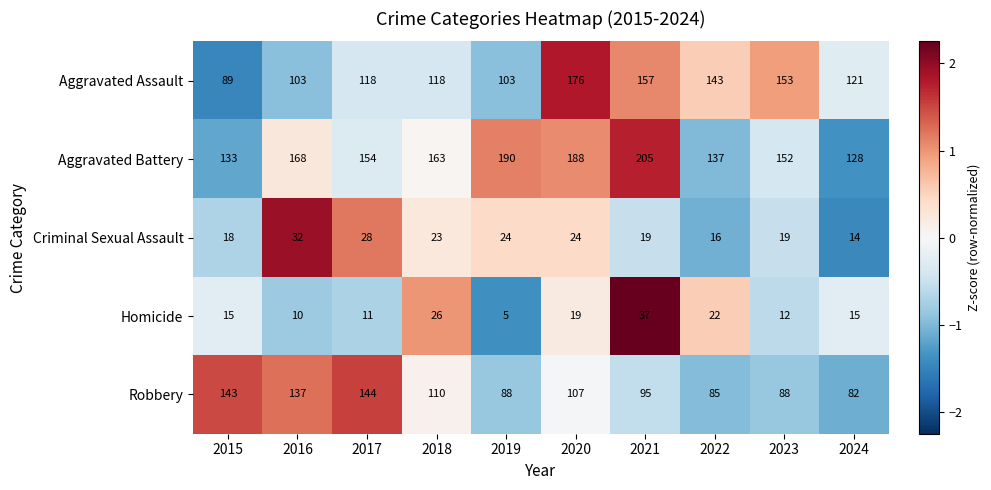

Which series has the largest range (max minus min)?

Aggravated Assault